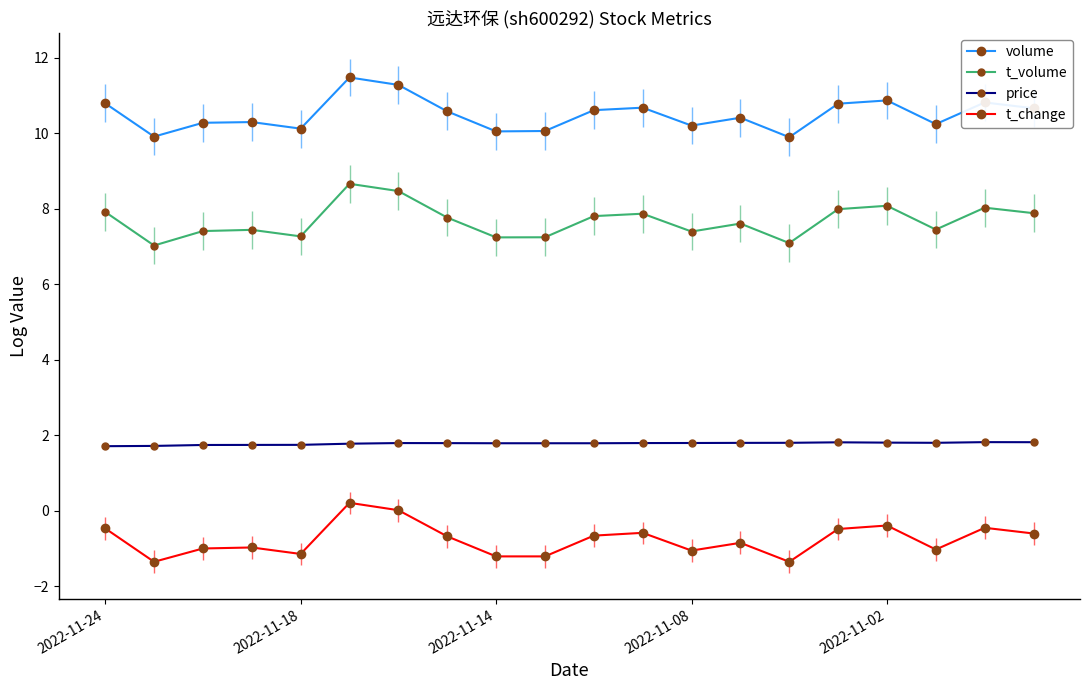

True or false: t_volume and price cross at least once.

False